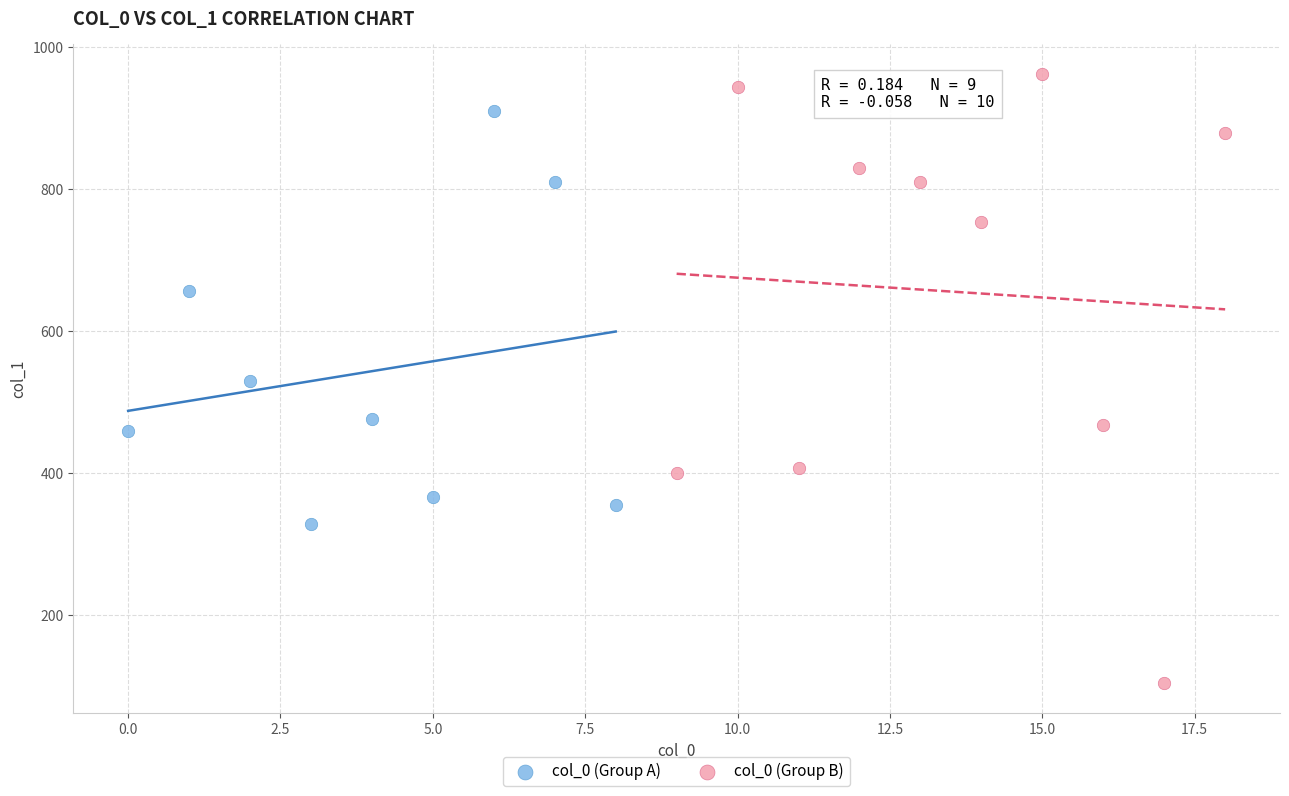

Which series reaches the minimum Y coordinate?

col_0 (Group B)